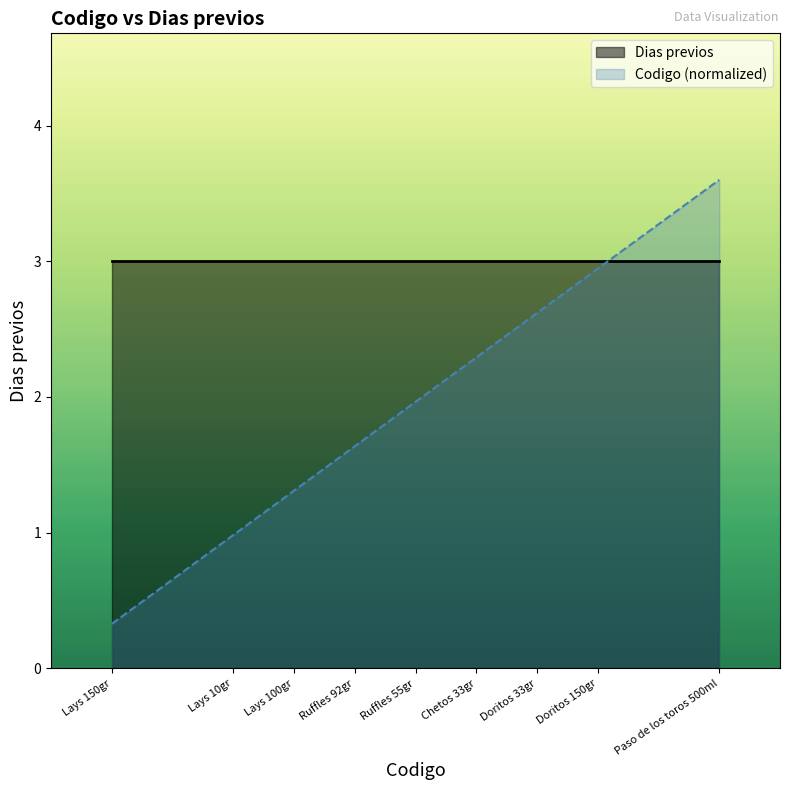

Is it true that the value at Ruffles 55gr is 2.0?

True